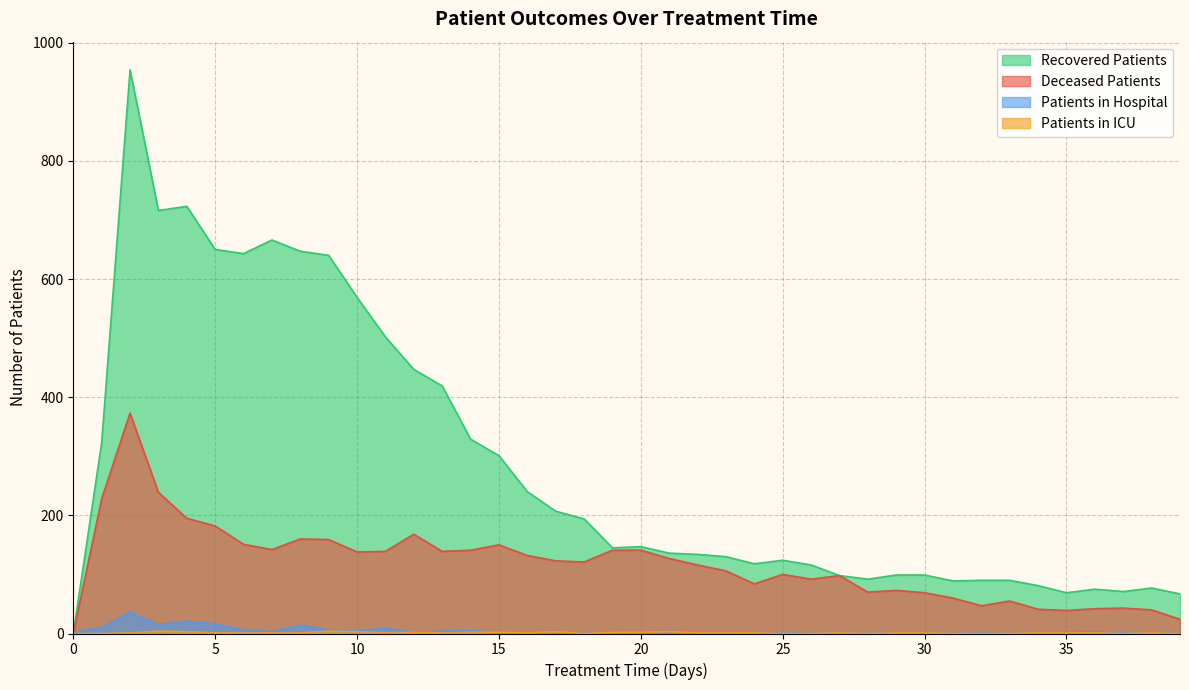

What is the difference between the maximum and minimum values in the patients_in_hospital series?

36